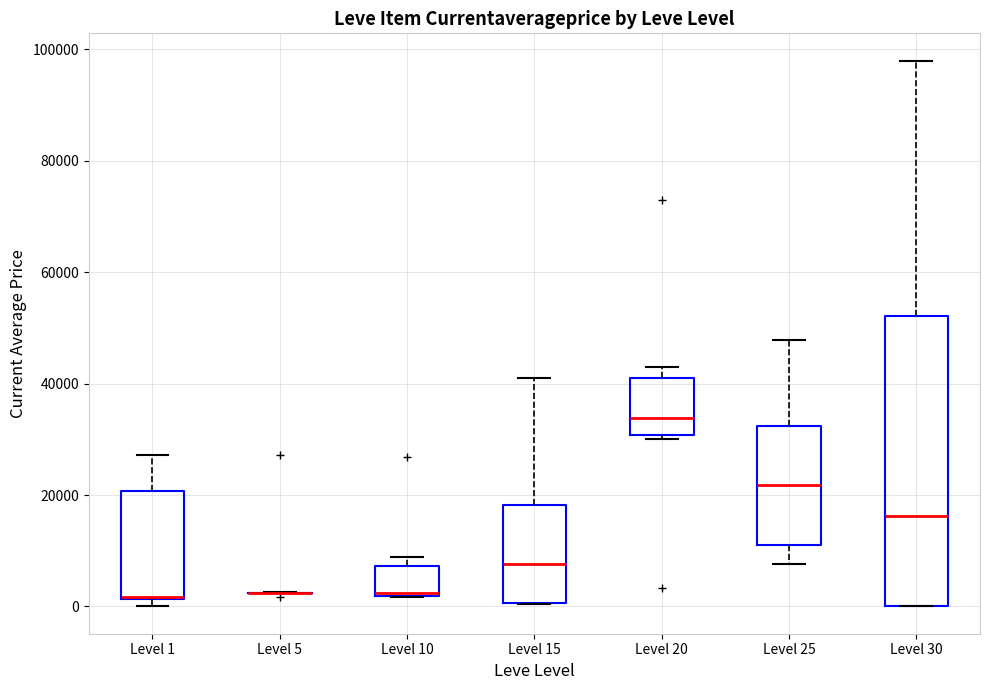

Reading left to right, transcribe this box plot: for each box, give where its median line is, the range the box spans, and where its two whiskers end, as read against the y-axis. The values are not printed on the chart, so give them approximately, as read against the axis.

Level 1: median 2000 (drawn on the box's lower edge), box 2000 to 20000, whiskers 0 to 28000
Level 5: box collapsed to a line at 2000, whiskers 2000 to 2000
Level 10: median 2000, box 2000 to 8000, whiskers 2000 to 8000 (just above the box's upper edge)
Level 15: median 8000, box 0 to 18000, whiskers 0 to 42000
Level 20: median 34000, box 30000 to 40000, whiskers 30000 (just below the box's lower edge) to 44000
Level 25: median 22000, box 12000 to 32000, whiskers 8000 to 48000
Level 30: median 16000, box 0 to 52000, whiskers 0 to 98000